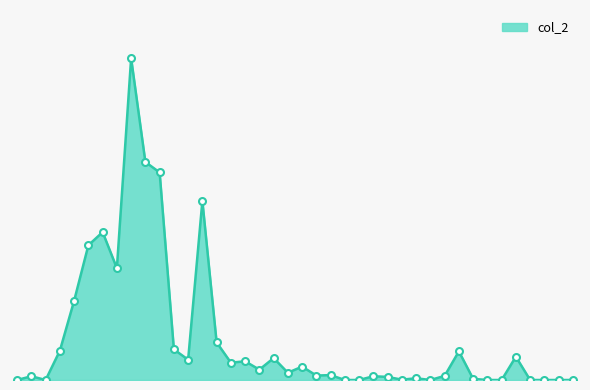

Does the chart have visible grid lines?

No